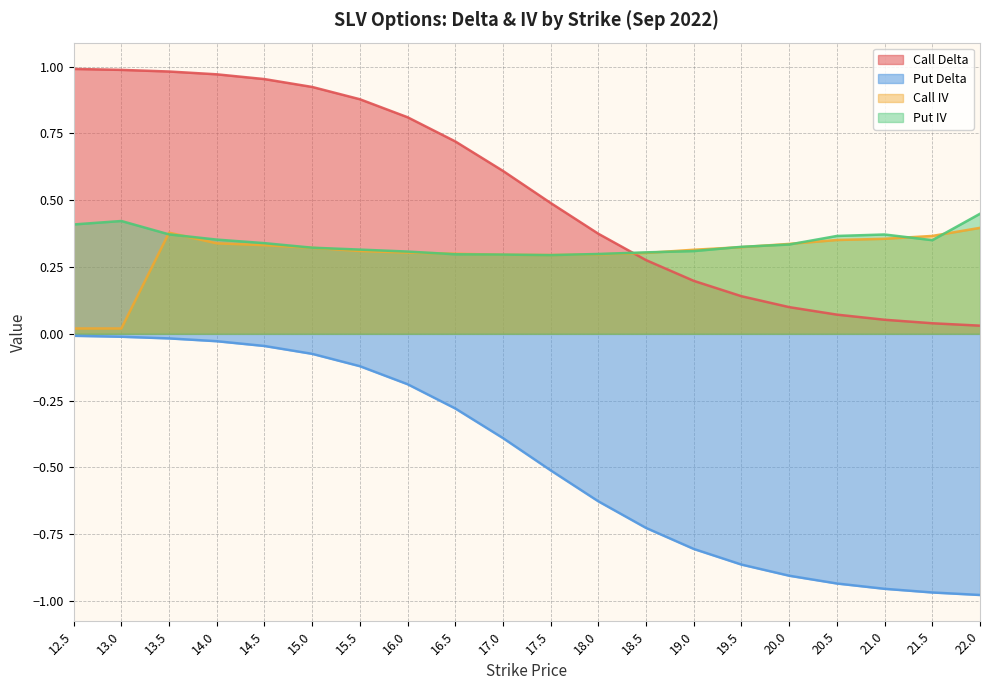

Where is the first local minimum for Put IV?

17.5